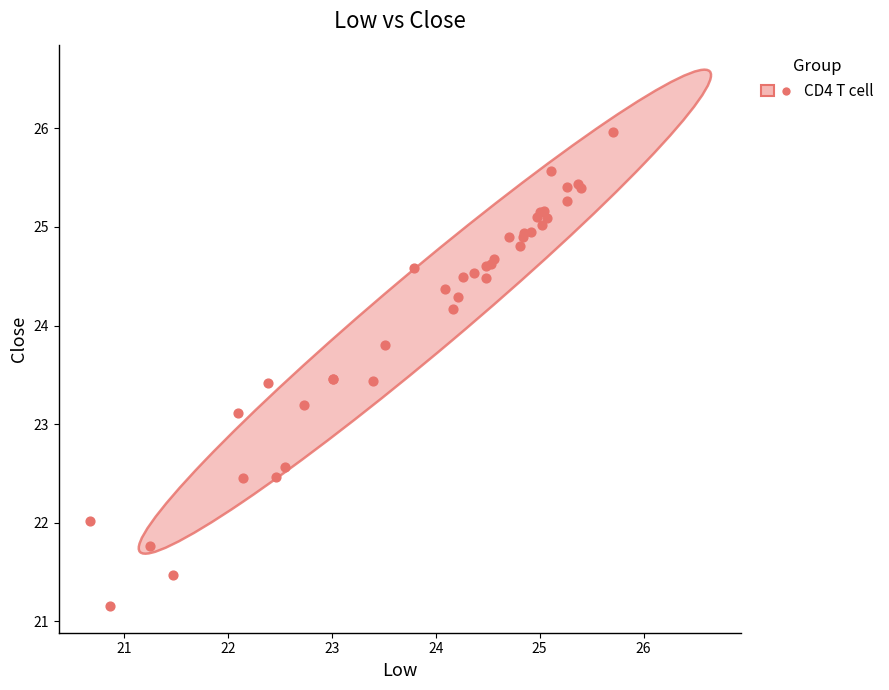

What Y value in the scatter plot is closest to 23?

23.1